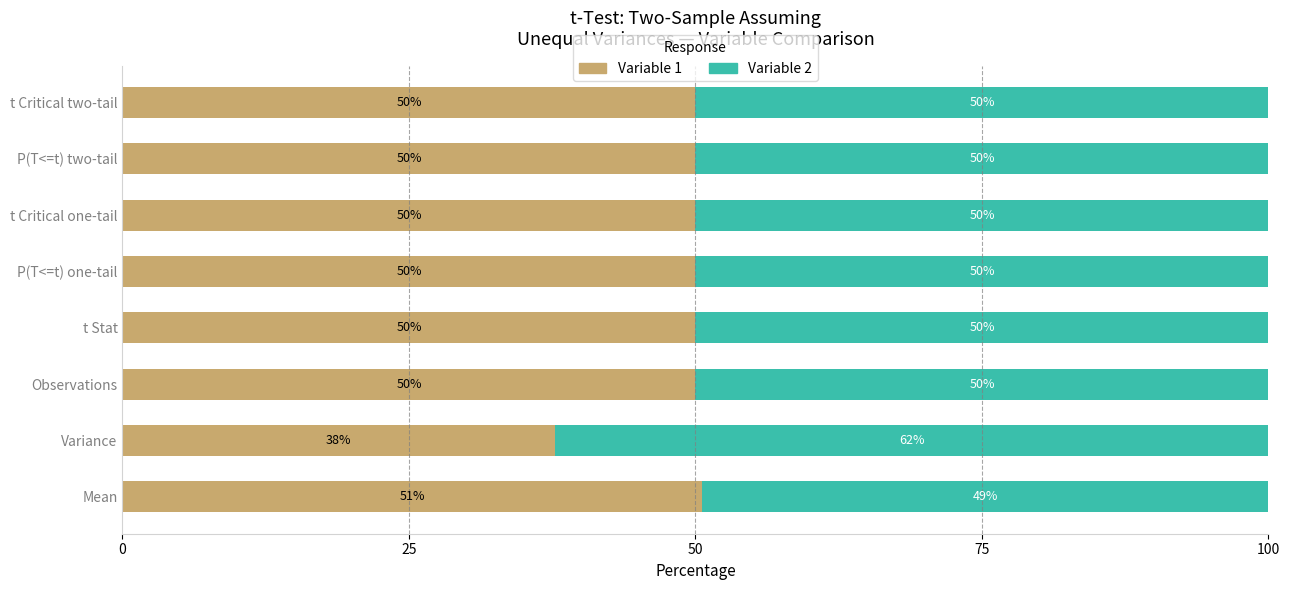

True or false: Variable 1 has a value of 50.0 at t Critical two-tail.

True